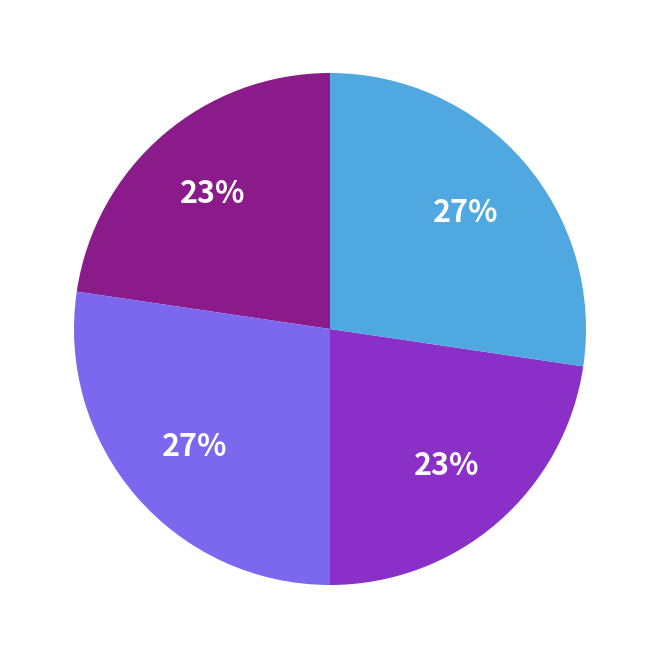

Is there any slice that represents more than half of the pie?

No